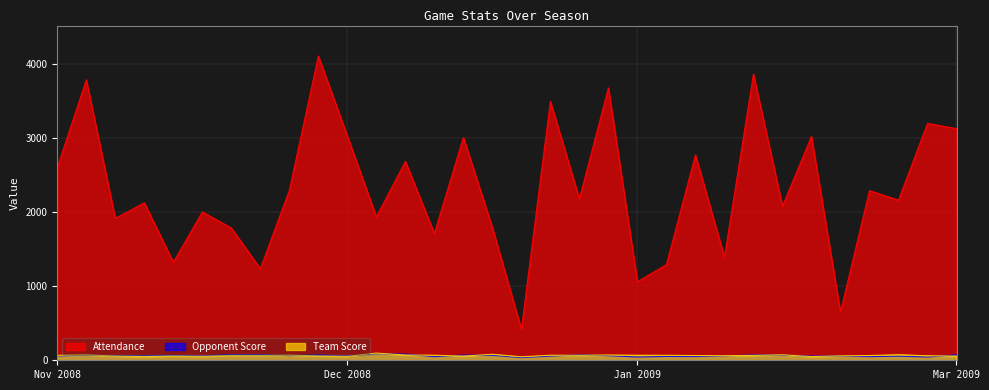

What is the label of the 17th point from the left?

01/14/2009